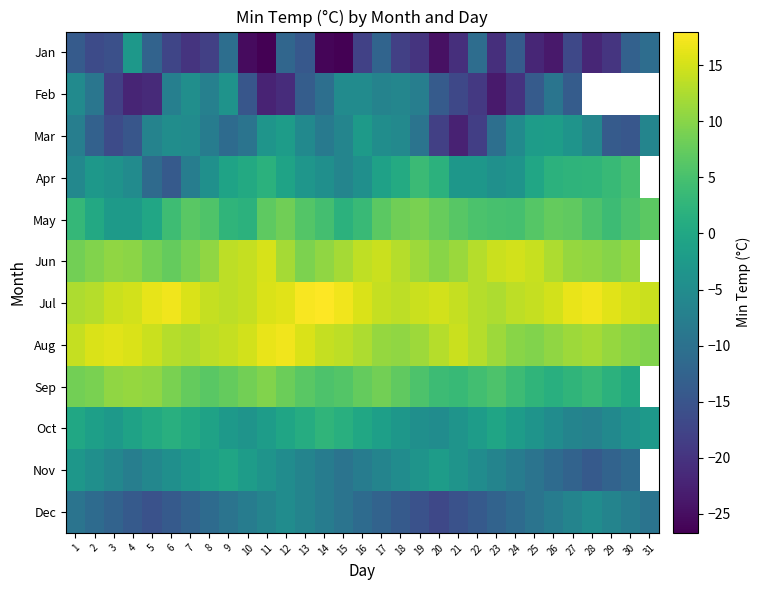

What is the approximate value of Jul at 4?

15.0